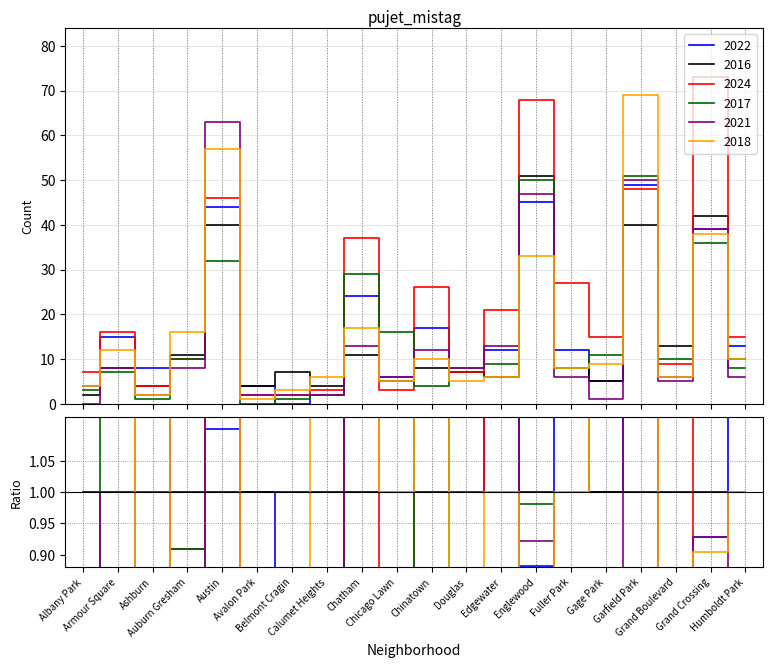

List the labels in order of 2021 value, smallest first.

Albany Park, Gage Park, Ashburn, Avalon Park, Belmont Cragin, Calumet Heights, Grand Boulevard, Chicago Lawn, Fuller Park, Humboldt Park, Armour Square, Auburn Gresham, Douglas, Chinatown, Chatham, Edgewater, Grand Crossing, Englewood, Garfield Park, Austin